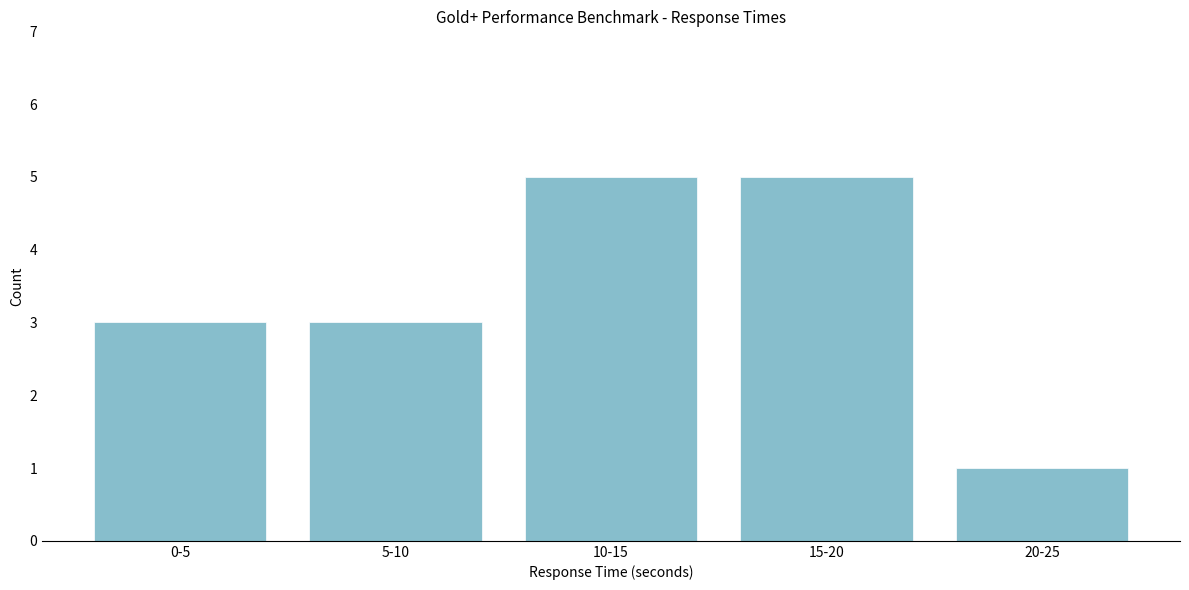

Reading left to right, extract all data points from this chart.

0-5=3	5-10=3	10-15=5	15-20=5	20-25=1